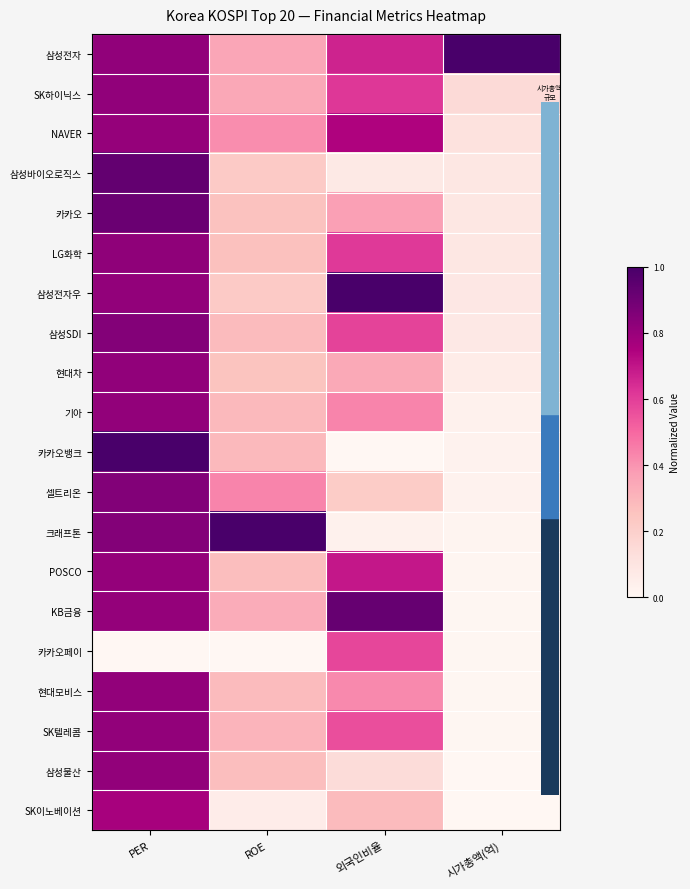

At which category does the chart reach its peak across all series?

시가총액(억)